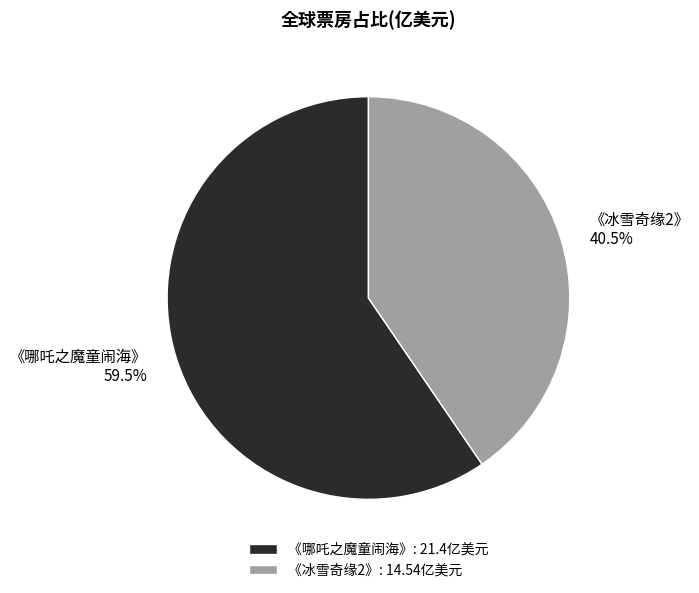

What is the ratio of the value at 《哪吒之魔童闹海》 to the value at 《冰雪奇缘2》?

1.5